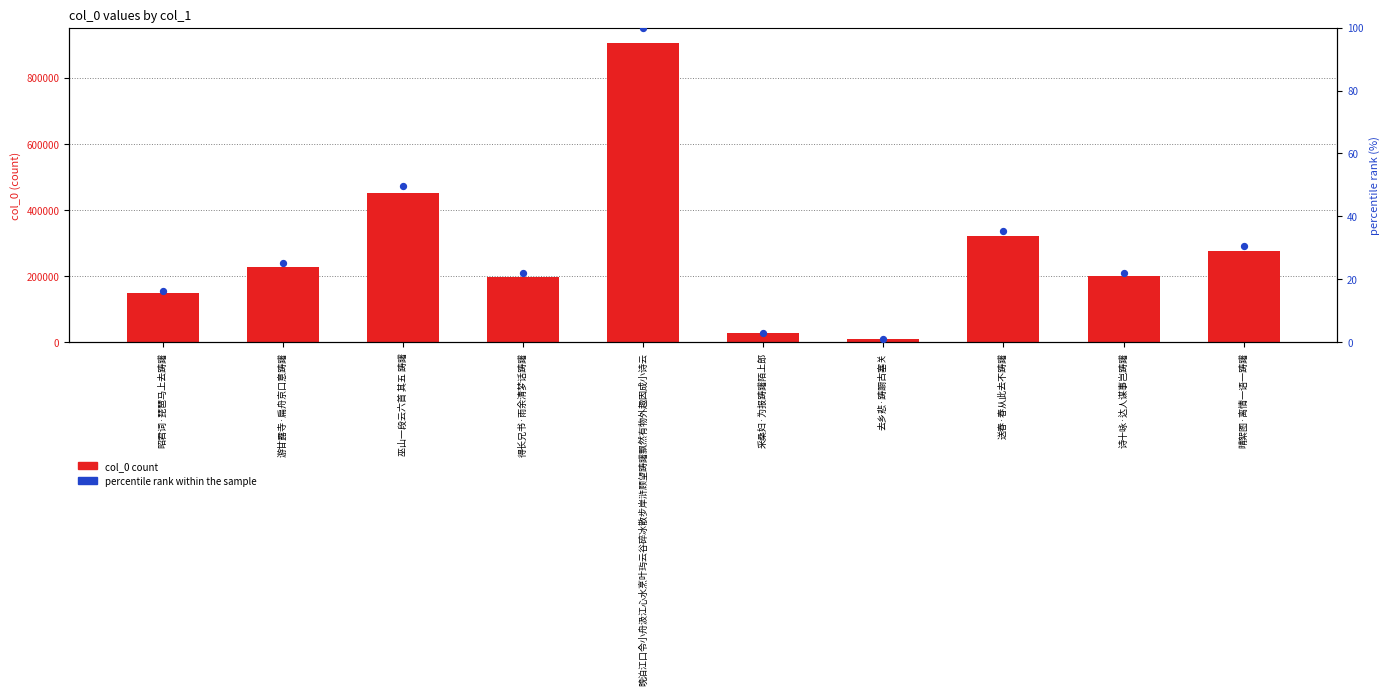

What are all the series names shown in the legend?

col_0 count, percentile rank within the sample